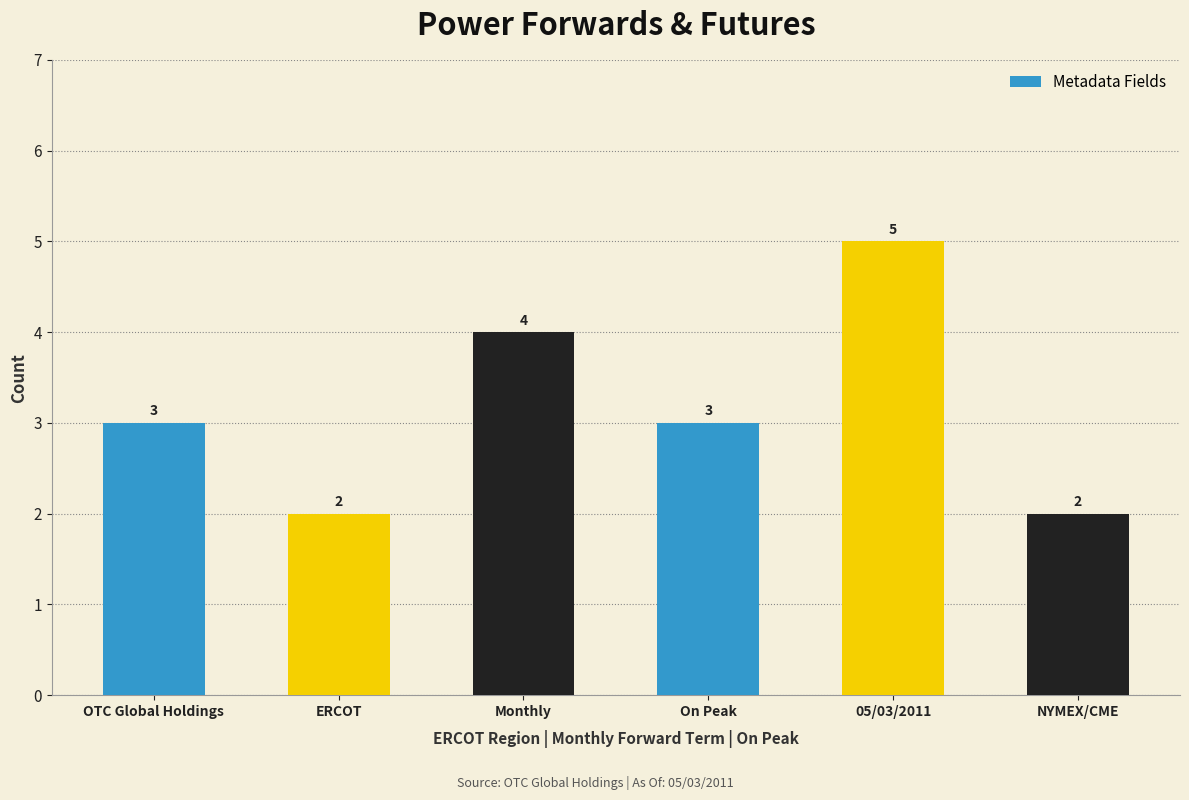

How many values are between 2 and 4?

5